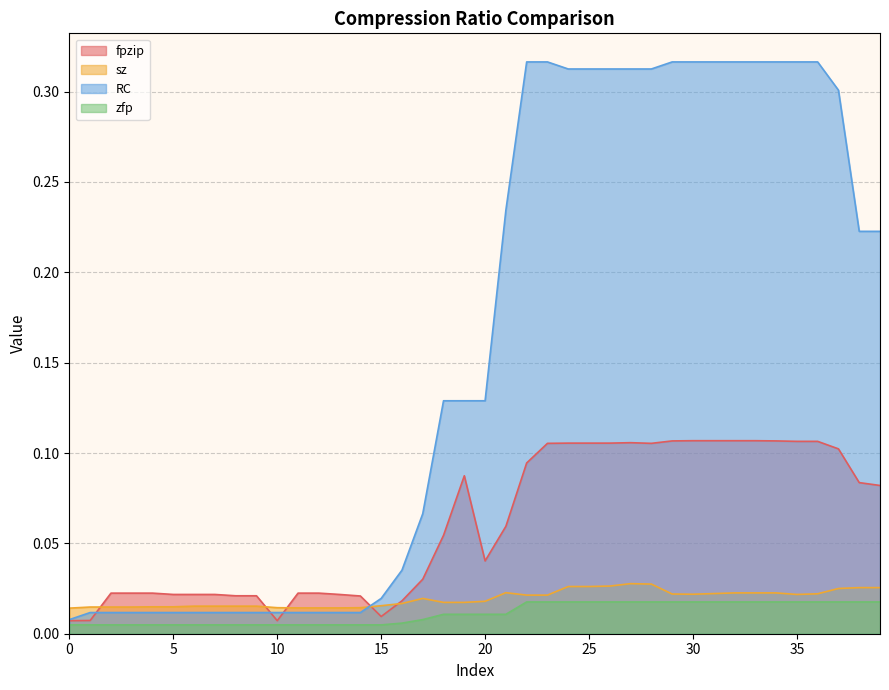

True or false: fpzip has more than 1 points higher than both neighbors.

True